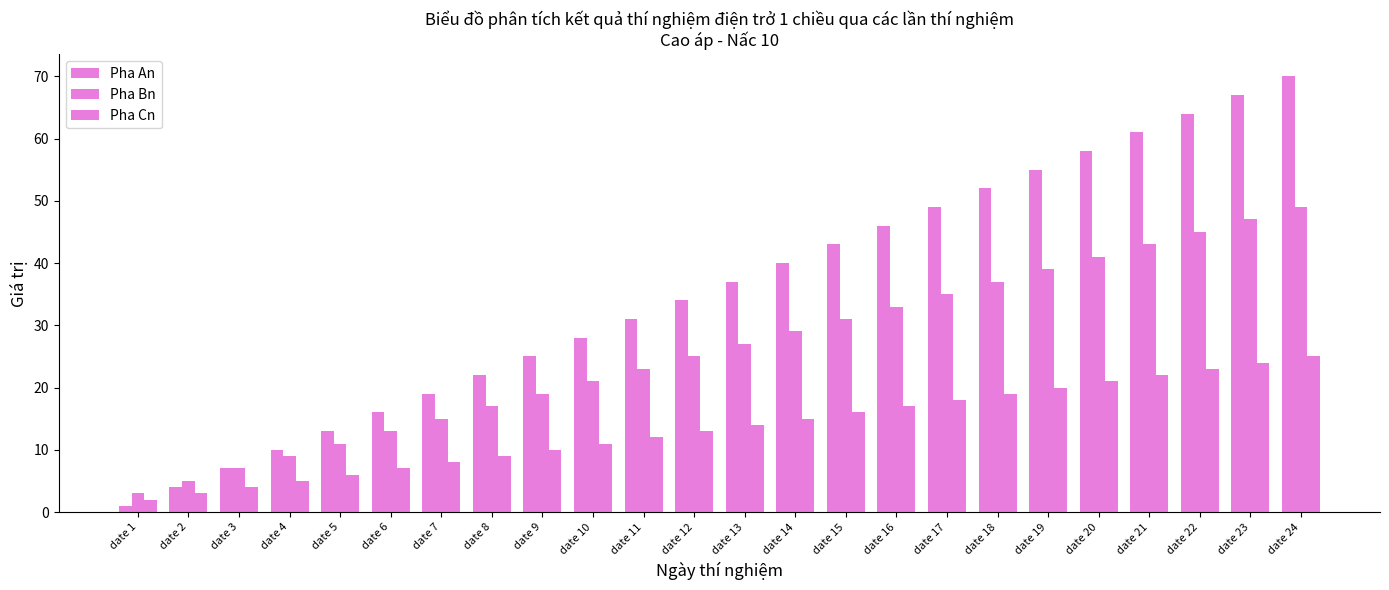

How many values in the Pha Cn series are below 14?

12